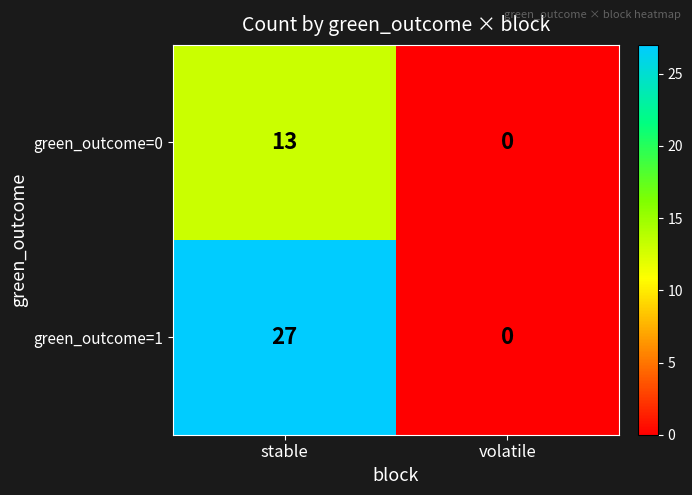

The value of green_outcome=1 at stable is 27. True or false?

True